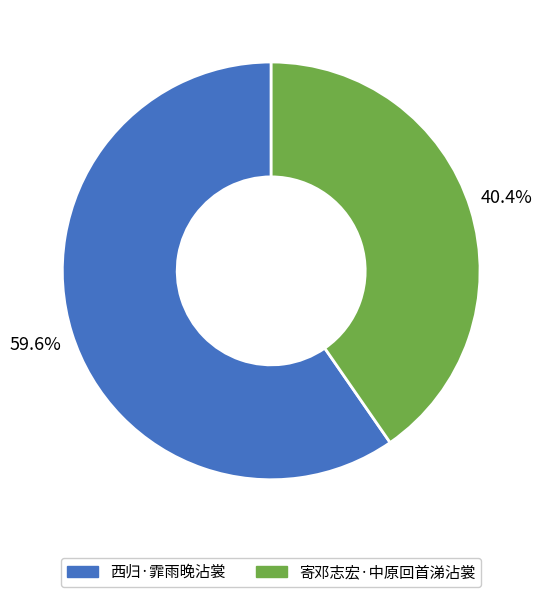

Does any single category account for the majority?

Yes